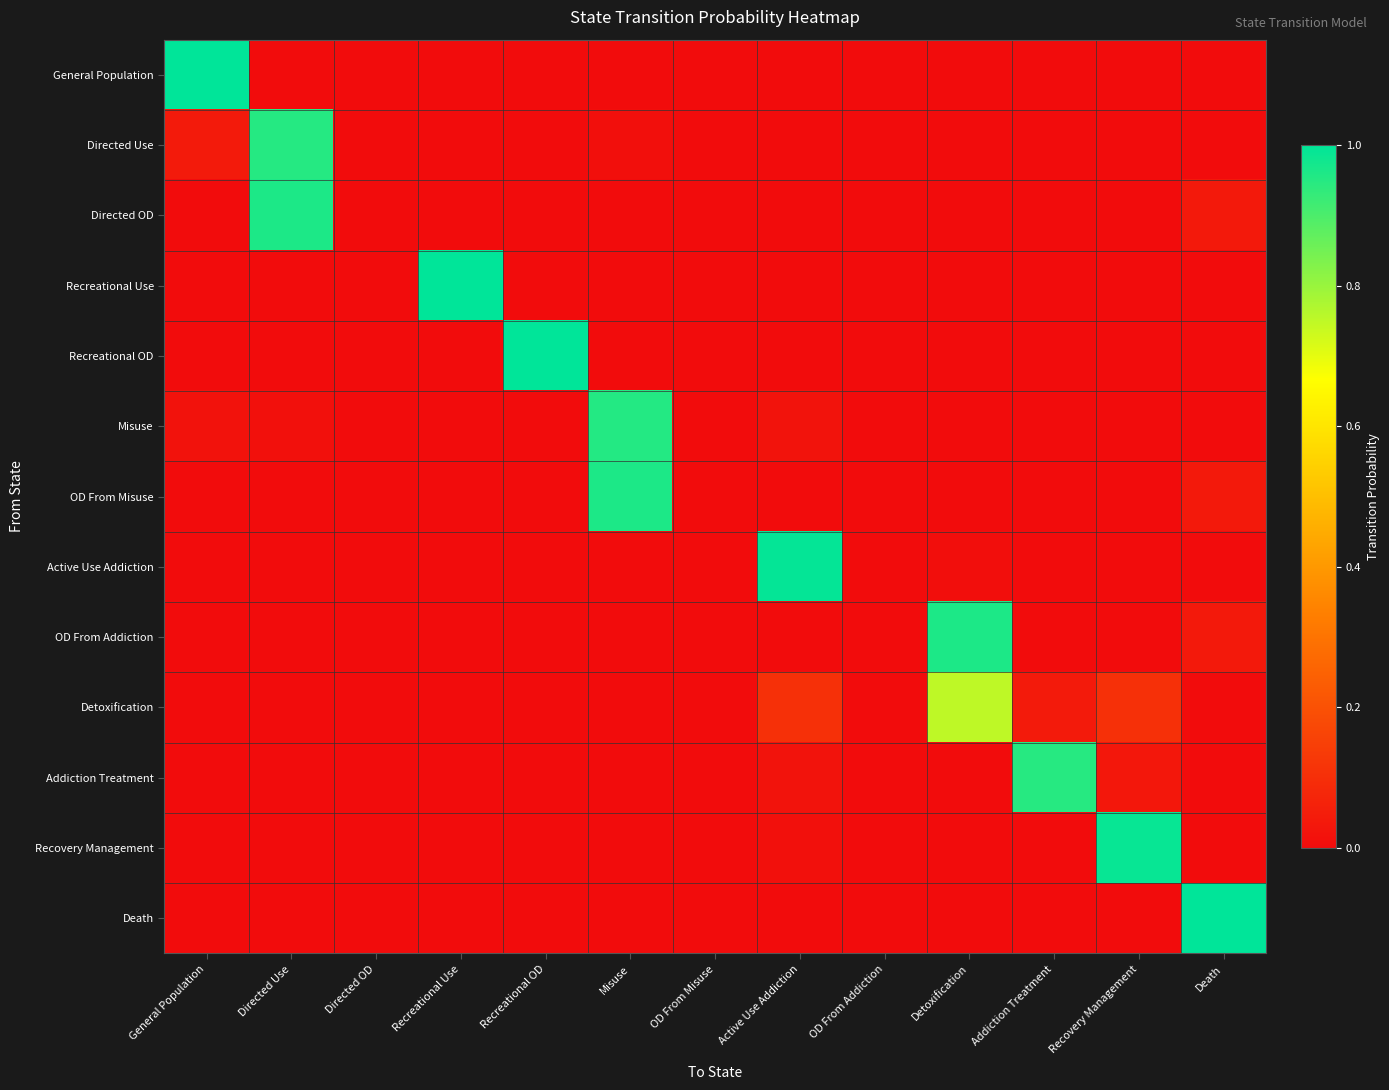

Reading left to right, transcribe all the data shown in this chart.

General Population: General Population=1.0	Directed Use=0.0	Directed OD=0.0	Recreational Use=0.0	Recreational OD=0.0	Misuse=0.0	OD From Misuse=0.0	Active Use Addiction=0.0	OD From Addiction=0.0	Detoxification=0.0	Addiction Treatment=0.0	Recovery Management=0.0	Death=0.0
Directed Use: General Population=0.0	Directed Use=0.9	Directed OD=0.0	Recreational Use=0.0	Recreational OD=0.0	Misuse=0.0	OD From Misuse=0.0	Active Use Addiction=0.0	OD From Addiction=0.0	Detoxification=0.0	Addiction Treatment=0.0	Recovery Management=0.0	Death=0.0
Directed OD: General Population=0.0	Directed Use=1.0	Directed OD=0.0	Recreational Use=0.0	Recreational OD=0.0	Misuse=0.0	OD From Misuse=0.0	Active Use Addiction=0.0	OD From Addiction=0.0	Detoxification=0.0	Addiction Treatment=0.0	Recovery Management=0.0	Death=0.0
Recreational Use: General Population=0.0	Directed Use=0.0	Directed OD=0.0	Recreational Use=1.0	Recreational OD=0.0	Misuse=0.0	OD From Misuse=0.0	Active Use Addiction=0.0	OD From Addiction=0.0	Detoxification=0.0	Addiction Treatment=0.0	Recovery Management=0.0	Death=0.0
Recreational OD: General Population=0.0	Directed Use=0.0	Directed OD=0.0	Recreational Use=0.0	Recreational OD=1.0	Misuse=0.0	OD From Misuse=0.0	Active Use Addiction=0.0	OD From Addiction=0.0	Detoxification=0.0	Addiction Treatment=0.0	Recovery Management=0.0	Death=0.0
Misuse: General Population=0.0	Directed Use=0.0	Directed OD=0.0	Recreational Use=0.0	Recreational OD=0.0	Misuse=1.0	OD From Misuse=0.0	Active Use Addiction=0.0	OD From Addiction=0.0	Detoxification=0.0	Addiction Treatment=0.0	Recovery Management=0.0	Death=0.0
OD From Misuse: General Population=0.0	Directed Use=0.0	Directed OD=0.0	Recreational Use=0.0	Recreational OD=0.0	Misuse=1.0	OD From Misuse=0.0	Active Use Addiction=0.0	OD From Addiction=0.0	Detoxification=0.0	Addiction Treatment=0.0	Recovery Management=0.0	Death=0.0
Active Use Addiction: General Population=0.0	Directed Use=0.0	Directed OD=0.0	Recreational Use=0.0	Recreational OD=0.0	Misuse=0.0	OD From Misuse=0.0	Active Use Addiction=1.0	OD From Addiction=0.0	Detoxification=0.0	Addiction Treatment=0.0	Recovery Management=0.0	Death=0.0
OD From Addiction: General Population=0.0	Directed Use=0.0	Directed OD=0.0	Recreational Use=0.0	Recreational OD=0.0	Misuse=0.0	OD From Misuse=0.0	Active Use Addiction=0.0	OD From Addiction=0.0	Detoxification=1.0	Addiction Treatment=0.0	Recovery Management=0.0	Death=0.0
Detoxification: General Population=0.0	Directed Use=0.0	Directed OD=0.0	Recreational Use=0.0	Recreational OD=0.0	Misuse=0.0	OD From Misuse=0.0	Active Use Addiction=0.1	OD From Addiction=0.0	Detoxification=0.8	Addiction Treatment=0.0	Recovery Management=0.1	Death=0.0
Addiction Treatment: General Population=0.0	Directed Use=0.0	Directed OD=0.0	Recreational Use=0.0	Recreational OD=0.0	Misuse=0.0	OD From Misuse=0.0	Active Use Addiction=0.0	OD From Addiction=0.0	Detoxification=0.0	Addiction Treatment=0.9	Recovery Management=0.0	Death=0.0
Recovery Management: General Population=0.0	Directed Use=0.0	Directed OD=0.0	Recreational Use=0.0	Recreational OD=0.0	Misuse=0.0	OD From Misuse=0.0	Active Use Addiction=0.0	OD From Addiction=0.0	Detoxification=0.0	Addiction Treatment=0.0	Recovery Management=1.0	Death=0.0
Death: General Population=0.0	Directed Use=0.0	Directed OD=0.0	Recreational Use=0.0	Recreational OD=0.0	Misuse=0.0	OD From Misuse=0.0	Active Use Addiction=0.0	OD From Addiction=0.0	Detoxification=0.0	Addiction Treatment=0.0	Recovery Management=0.0	Death=1.0